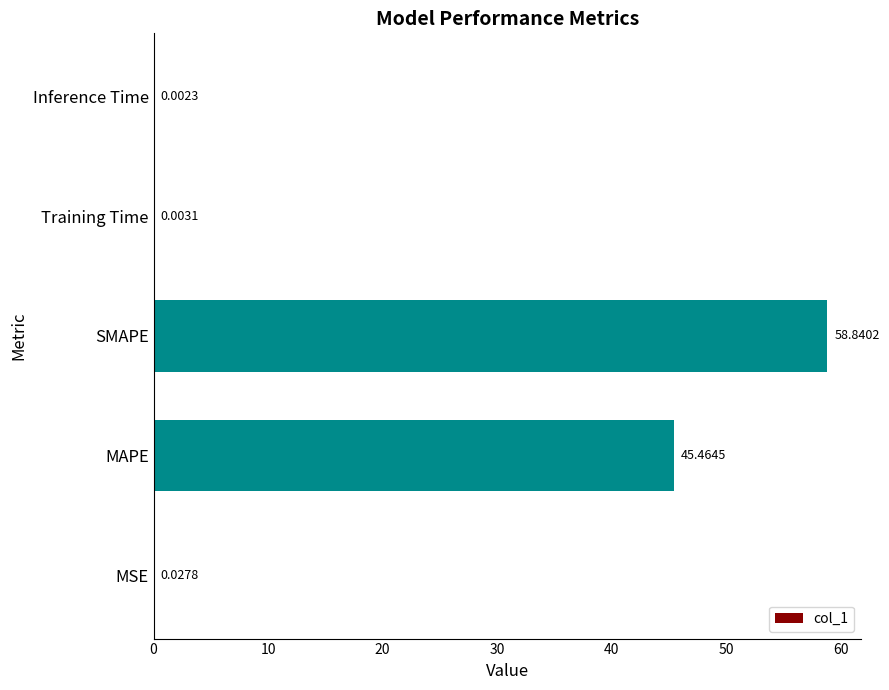

Are the bars horizontal?

Yes